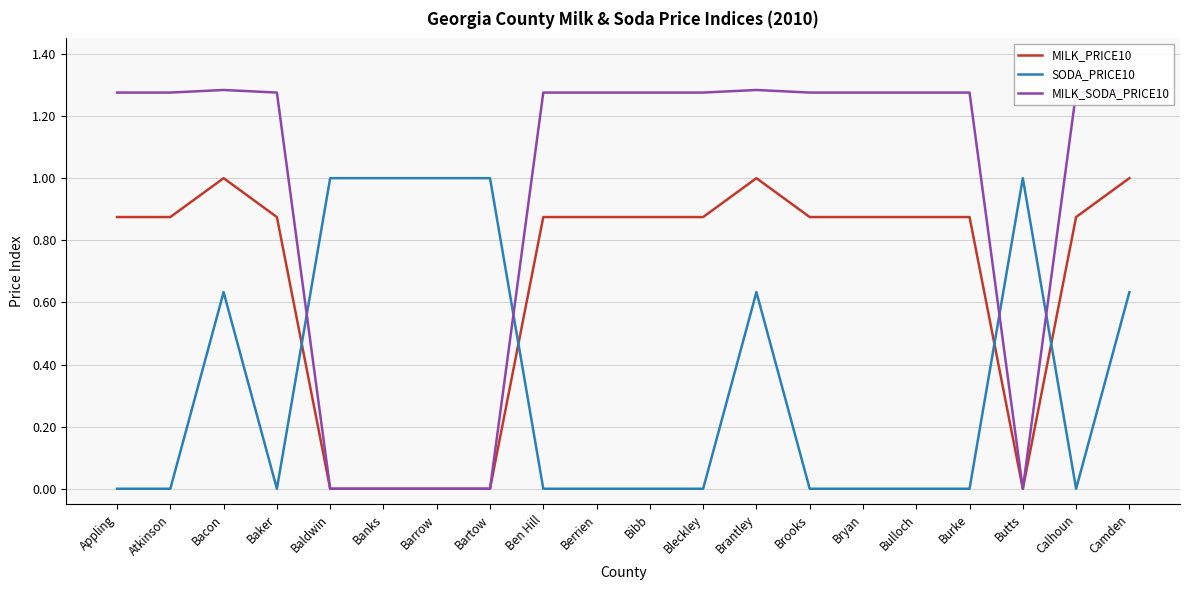

Reading left to right, what are all the values shown in this chart?

MILK_PRICE10: 0.9	0.9	1.0	0.9	0.0	0.0	0.0	0.0	0.9	0.9	0.9	0.9	1.0	0.9	0.9	0.9	0.9	0.0	0.9	1.0
SODA_PRICE10: 0.0	0.0	0.6	0.0	1.0	1.0	1.0	1.0	0.0	0.0	0.0	0.0	0.6	0.0	0.0	0.0	0.0	1.0	0.0	0.6
MILK_SODA_PRICE10: 1.3	1.3	1.3	1.3	0.0	0.0	0.0	0.0	1.3	1.3	1.3	1.3	1.3	1.3	1.3	1.3	1.3	0.0	1.3	1.3